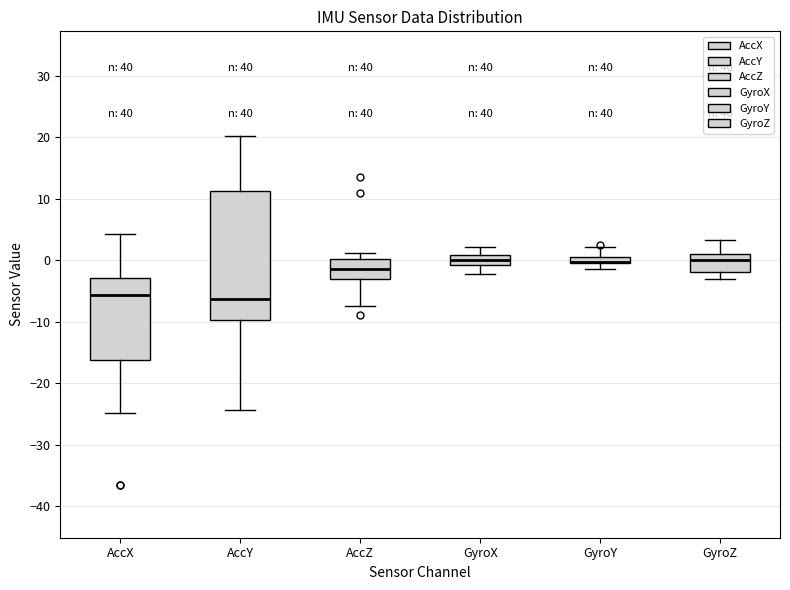

Where does the median line of the box for GyroZ sit on the y-axis? The values are not printed on the chart, so give them approximately, as read against the axis.

0